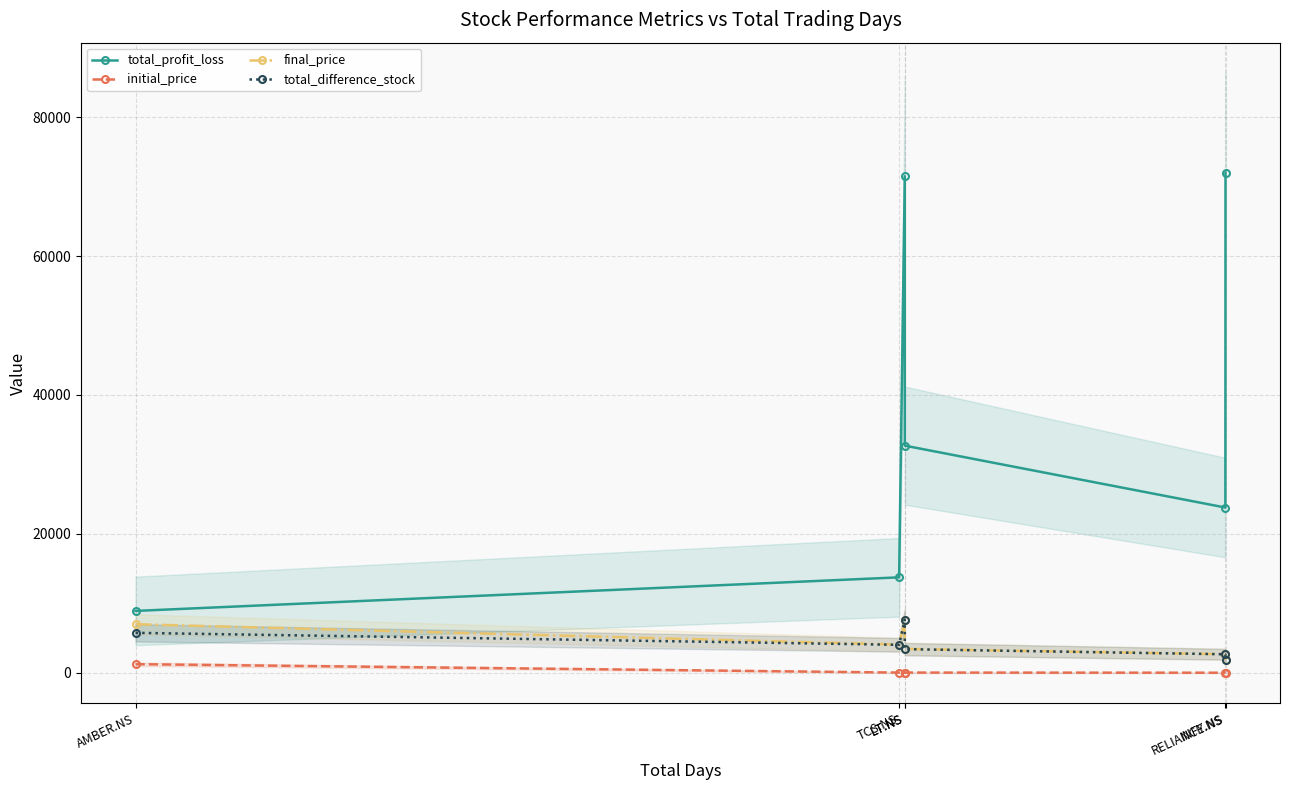

List the labels in order of total_difference_stock value, largest first.

LT.NS, AMBER.NS, TCS.NS, LT.NS, RELIANCE.NS, INFY.NS